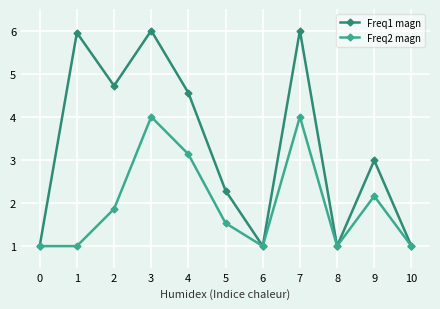

List the series in order of their overall mean, lowest first.

Freq2 magn, Freq1 magn